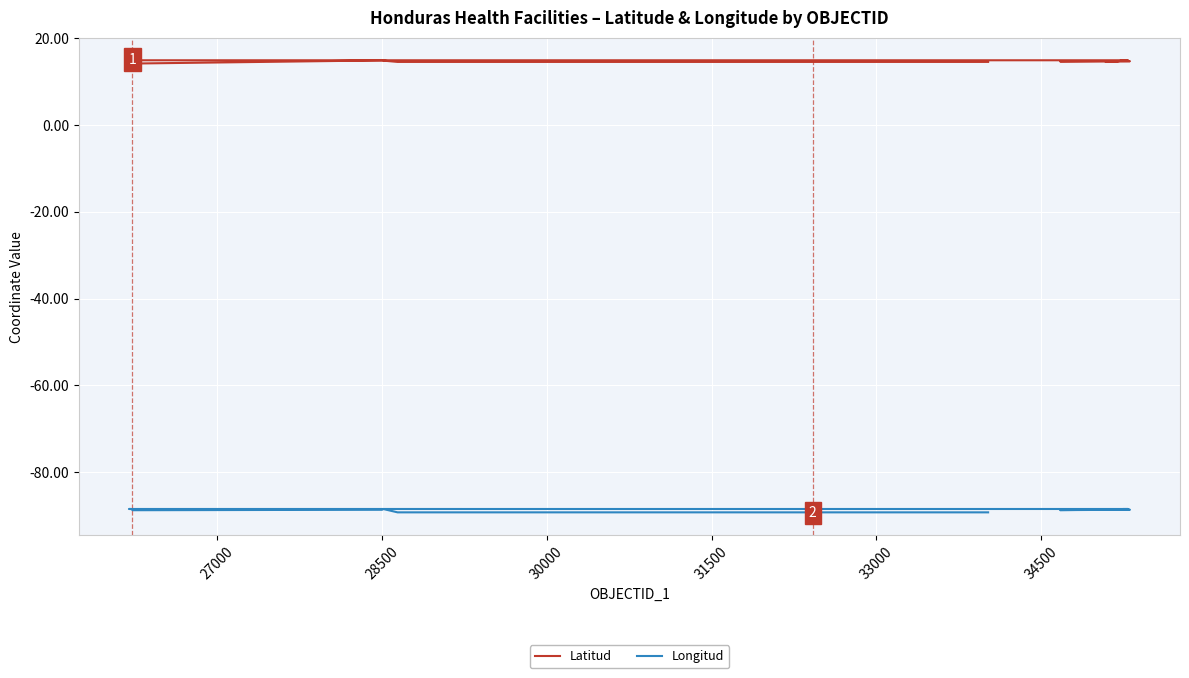

Which series has the largest range (max minus min)?

Latitud